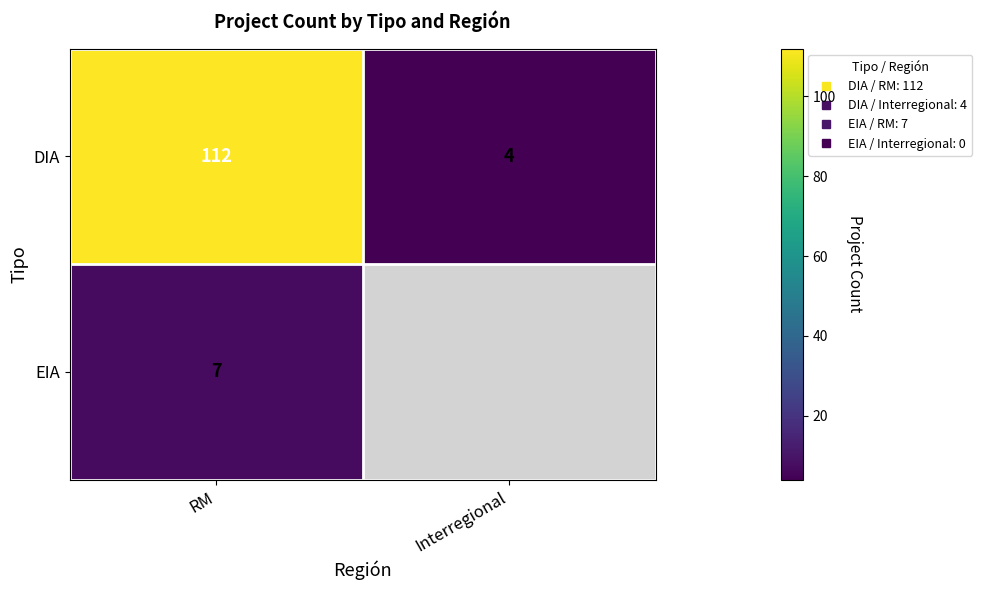

What is the spread (max minus min) of values at RM?

105